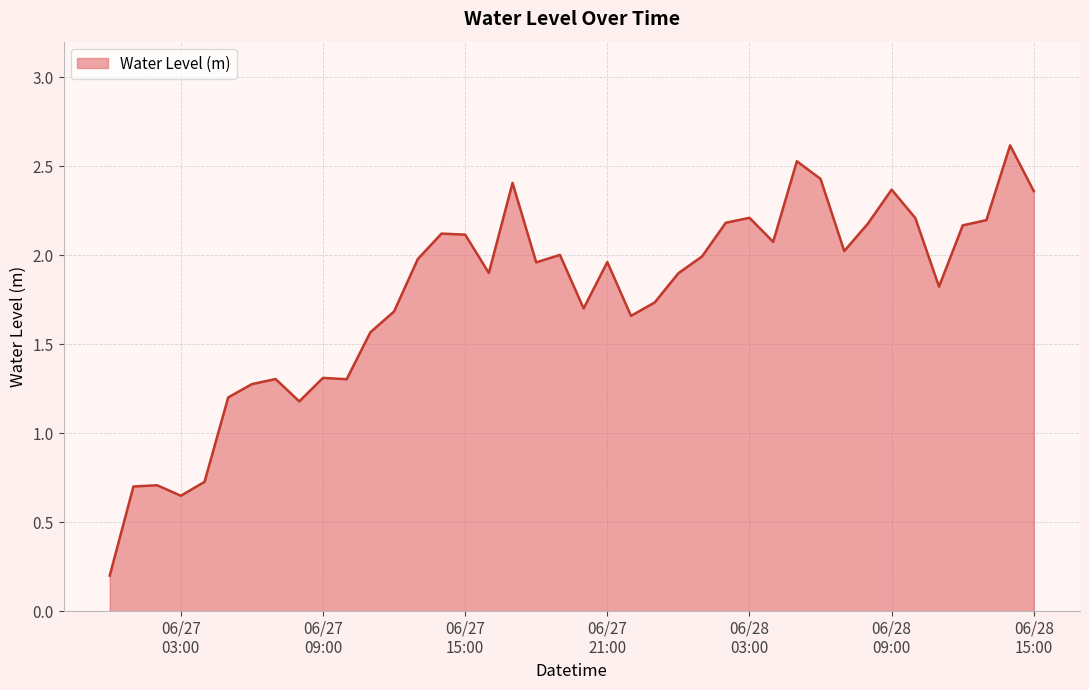

True or false: the data has more than 1 interior local peaks.

True